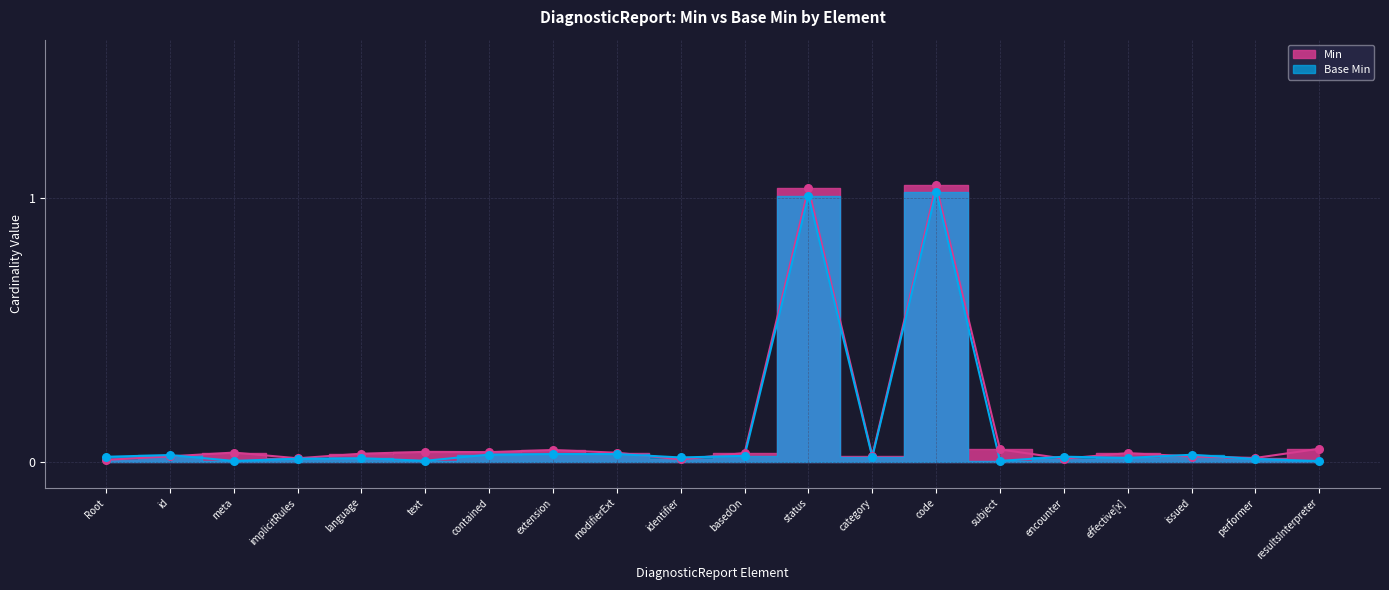

Which series has the largest total across all categories?

Min